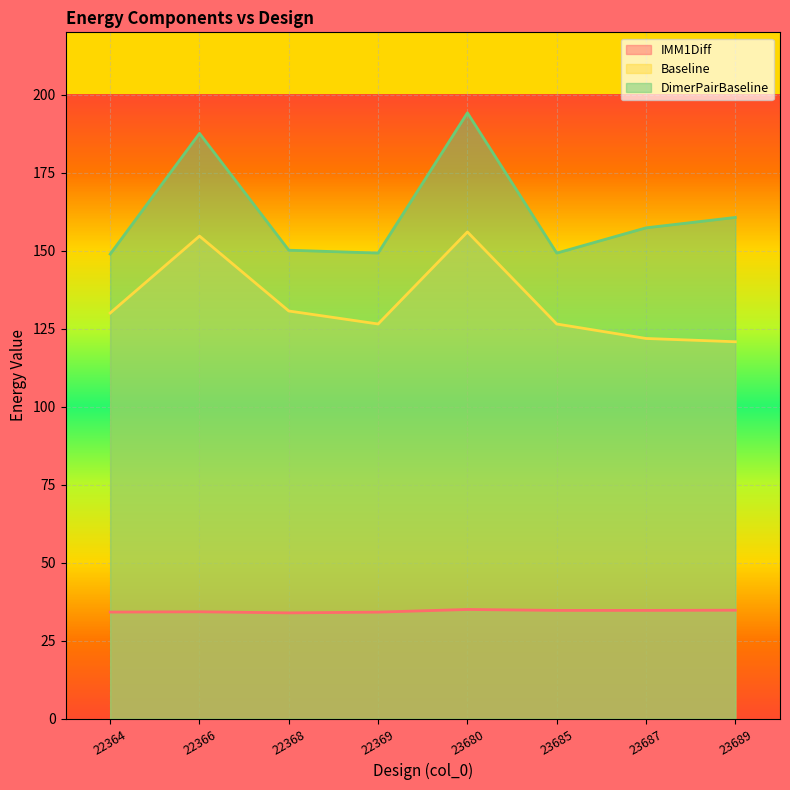

In Baseline, how many points are lower than both neighbors (excluding endpoints)?

1